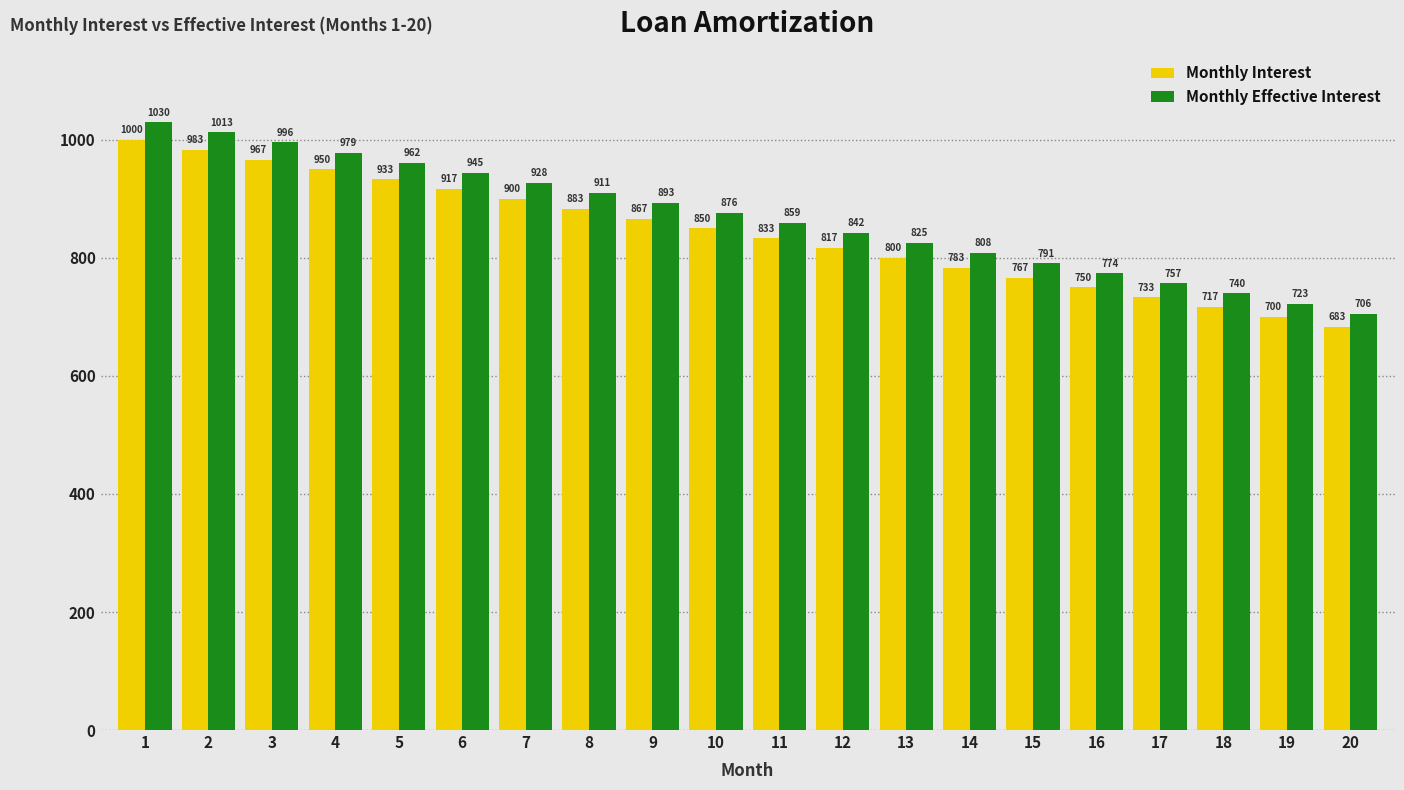

How many distinct data groups are displayed?

2